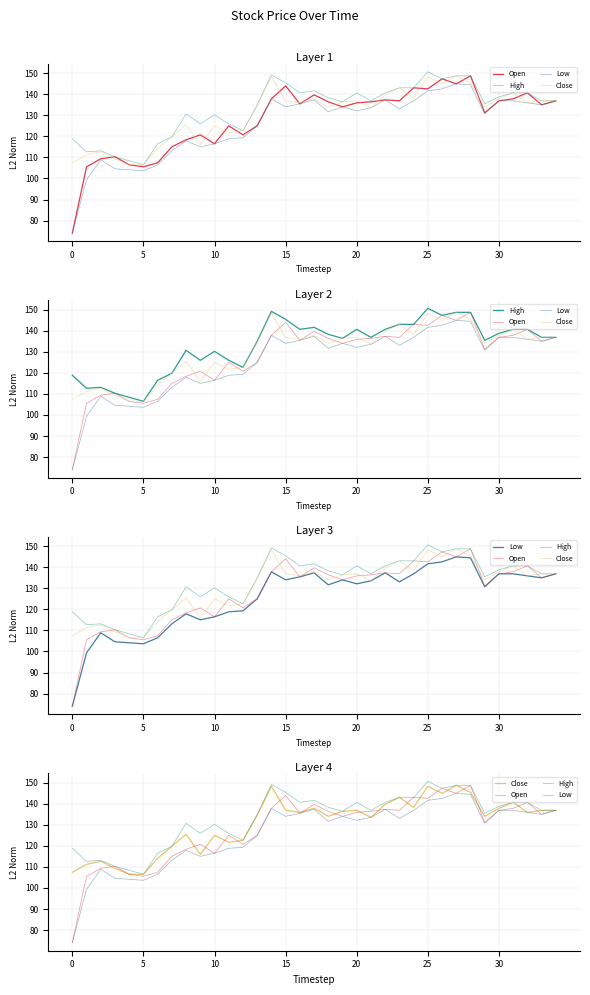

At which category is the sum across all series the highest?

28